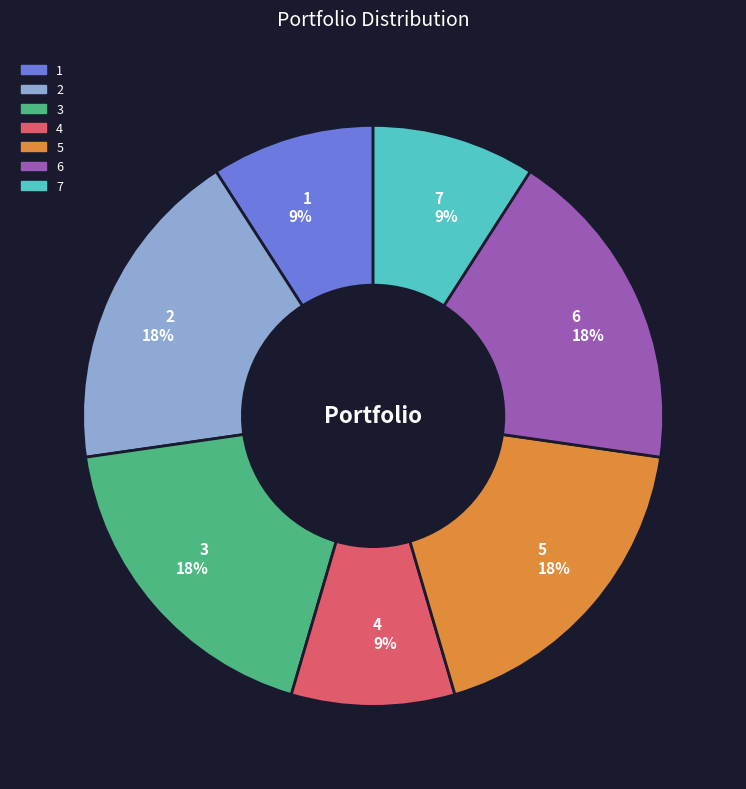

True or false: 6 18% accounts for 18% of the total.

True